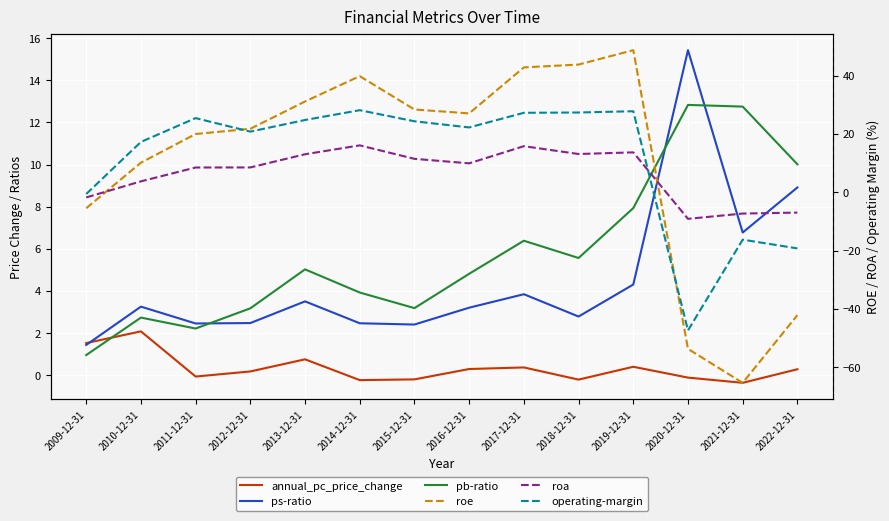

What is the label of the 13th point from the left?

2021-12-31